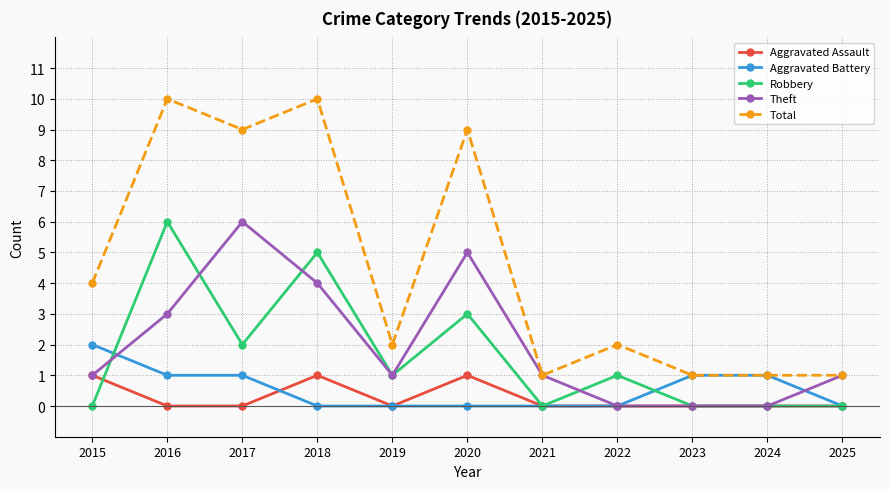

Between which two adjacent categories do Aggravated Battery and Theft first intersect?

2015 and 2016